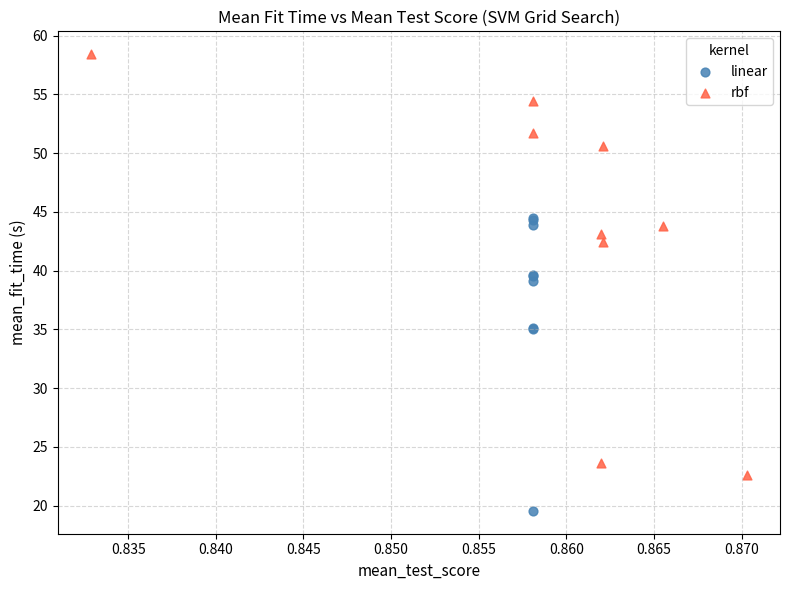

Which series contains the lowest Y value?

linear